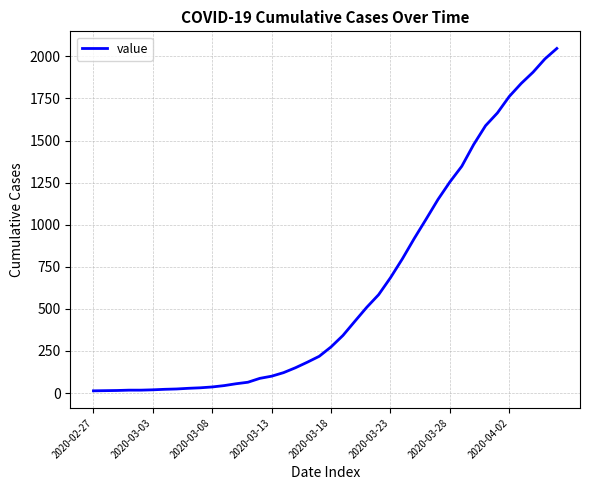

What is the difference between the maximum and minimum values?

2034